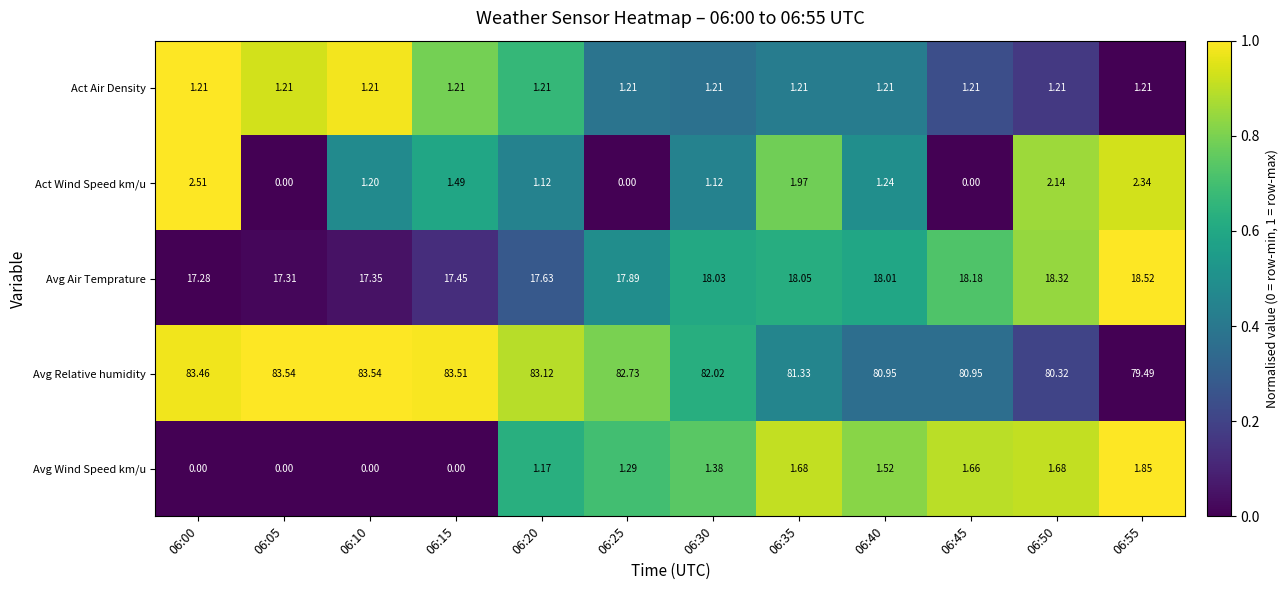

Is the value of Avg Relative humidity at 06:05 greater than the value of Act Air Density at 06:40?

Yes